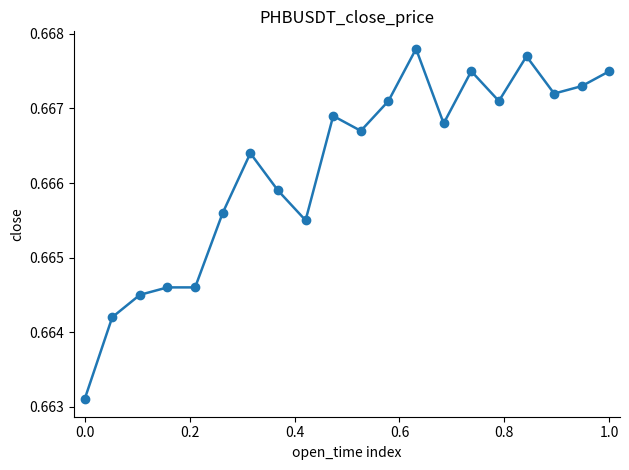

True or false: the data has more than 1 interior local peaks.

True